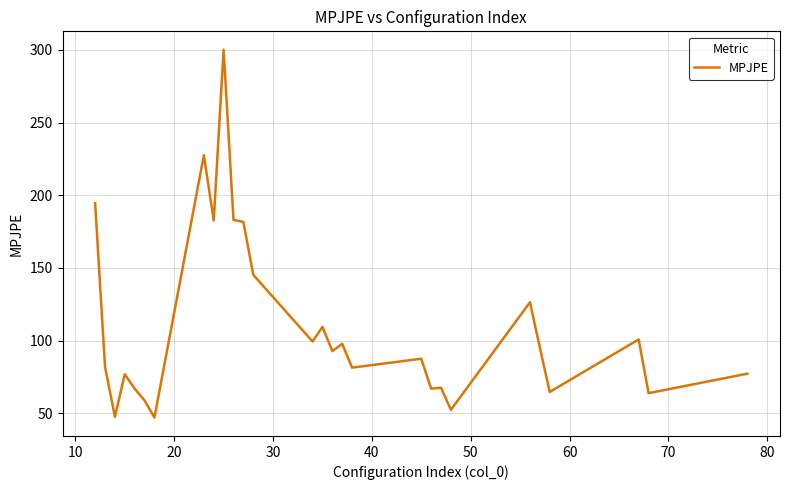

What is the greatest value displayed?

300.2